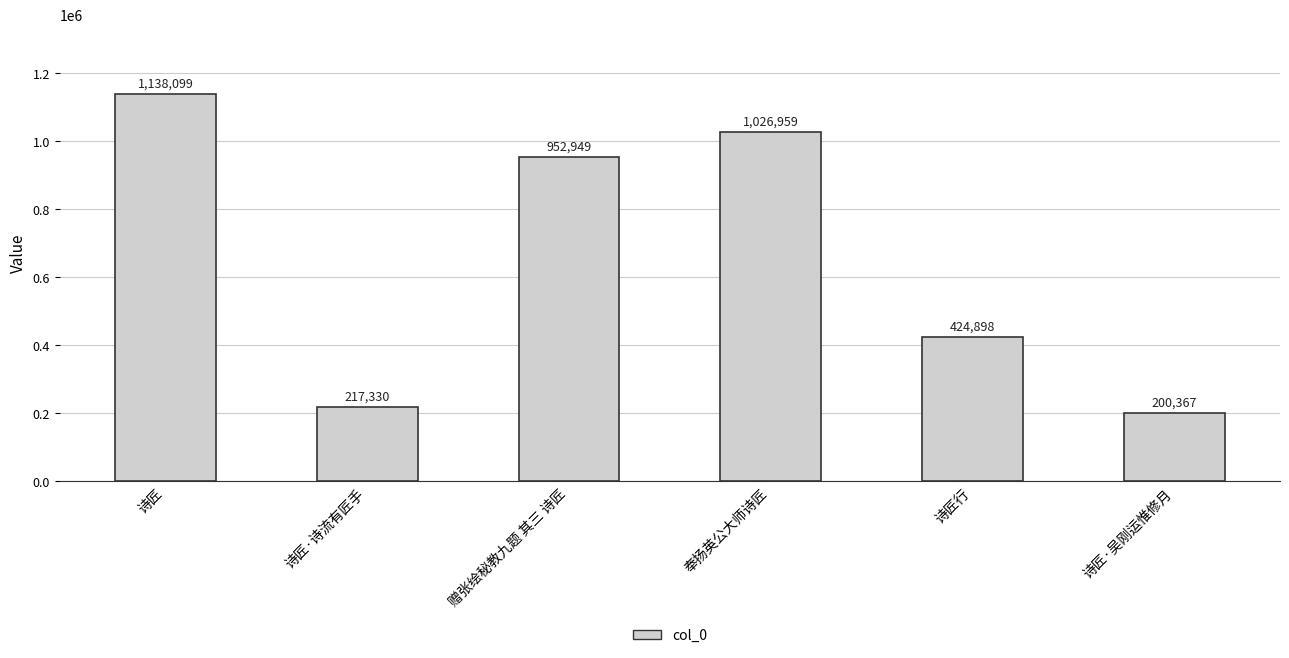

How many values are below 952949?

3